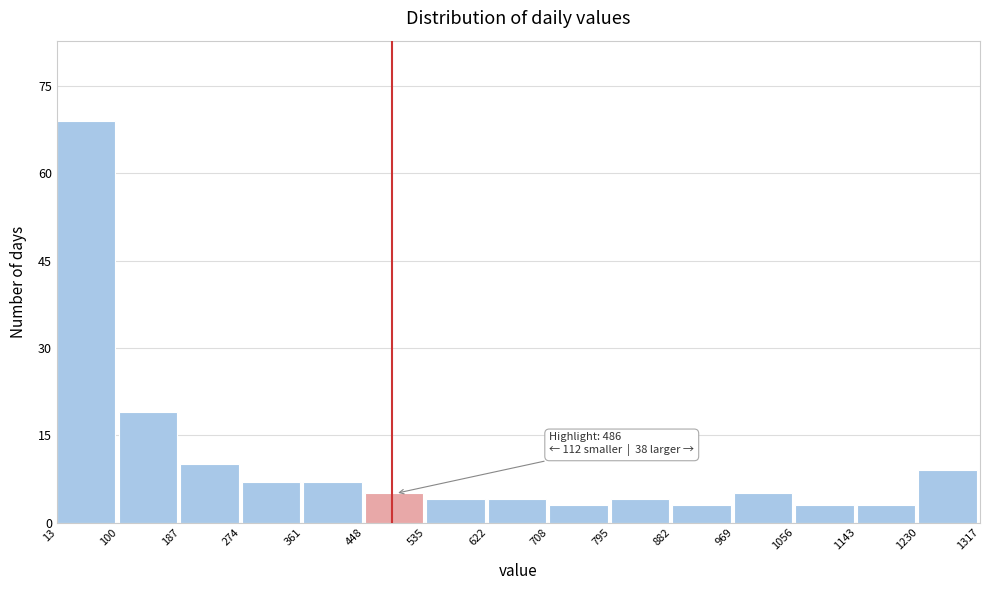

Which range on the x-axis has the tallest bar?

13 to 100